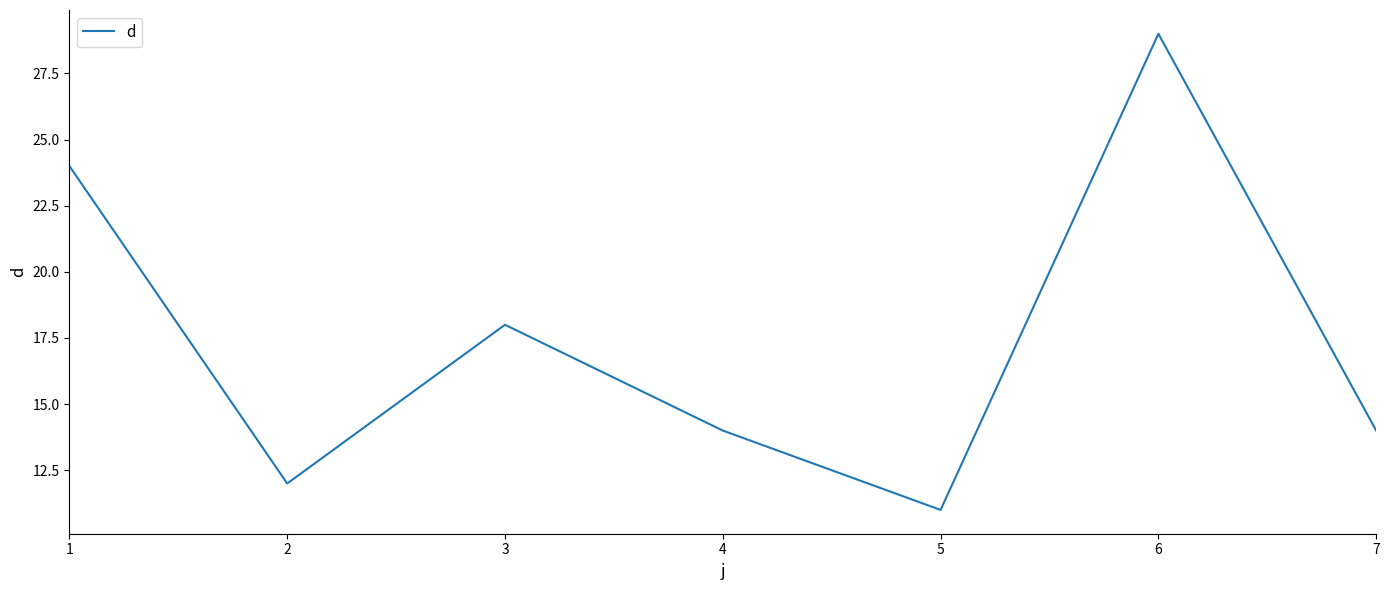

What is the change in value from 3 to 4?

-4